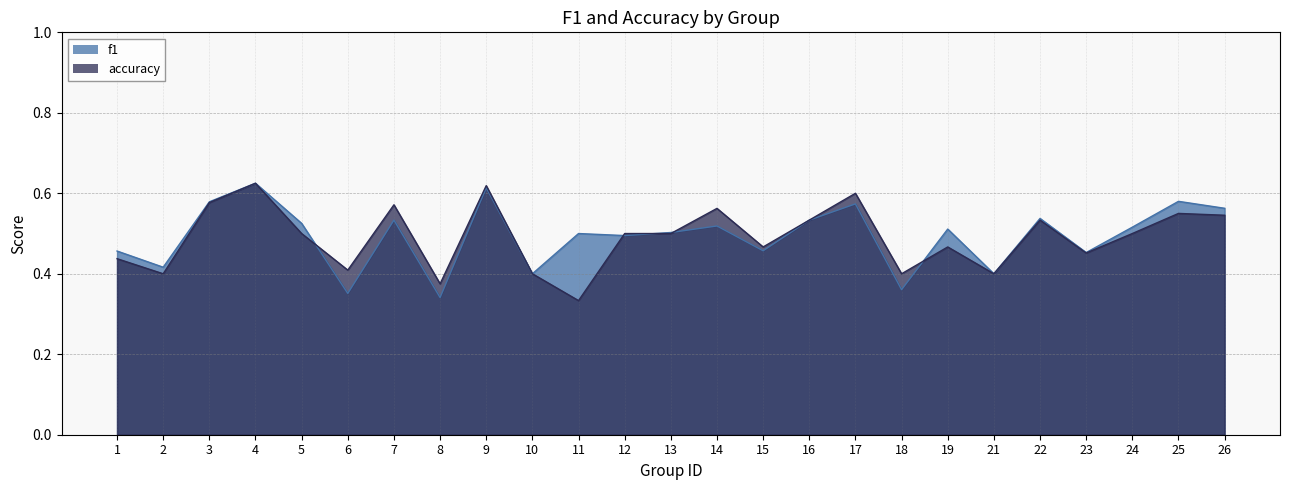

What value does the f1 series have at 3?

0.6